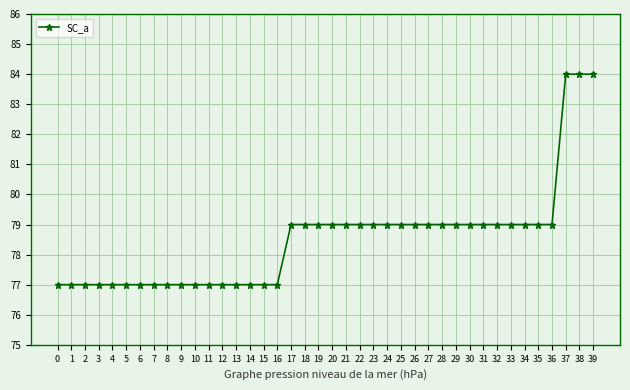

True or false: the data shows 77 at 16.

True